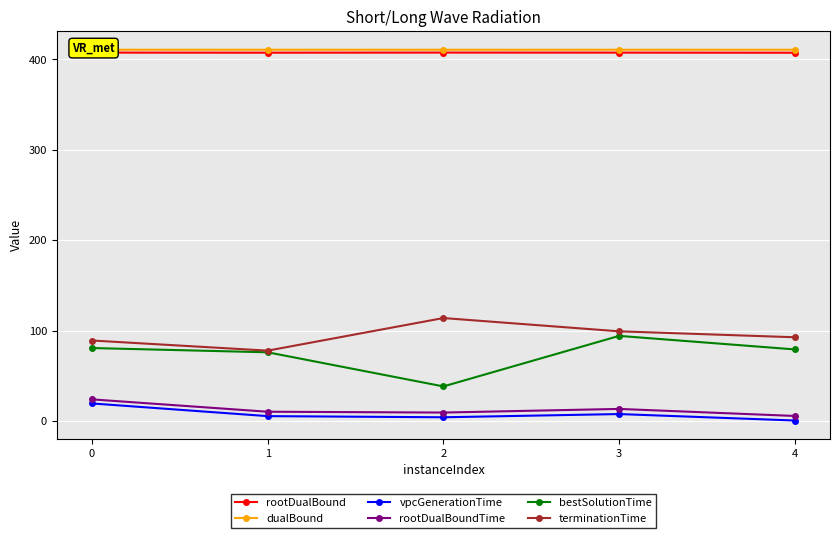

Is it true that rootDualBoundTime equals 24.0 at 0?

True